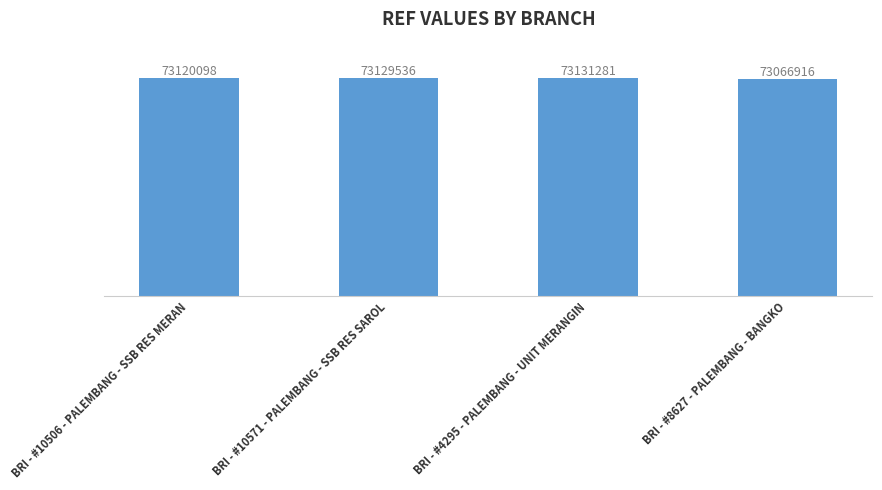

Where is the data nearest to the value 73099098?

BRI - #10506 - PALEMBANG - SSB RES MERAN